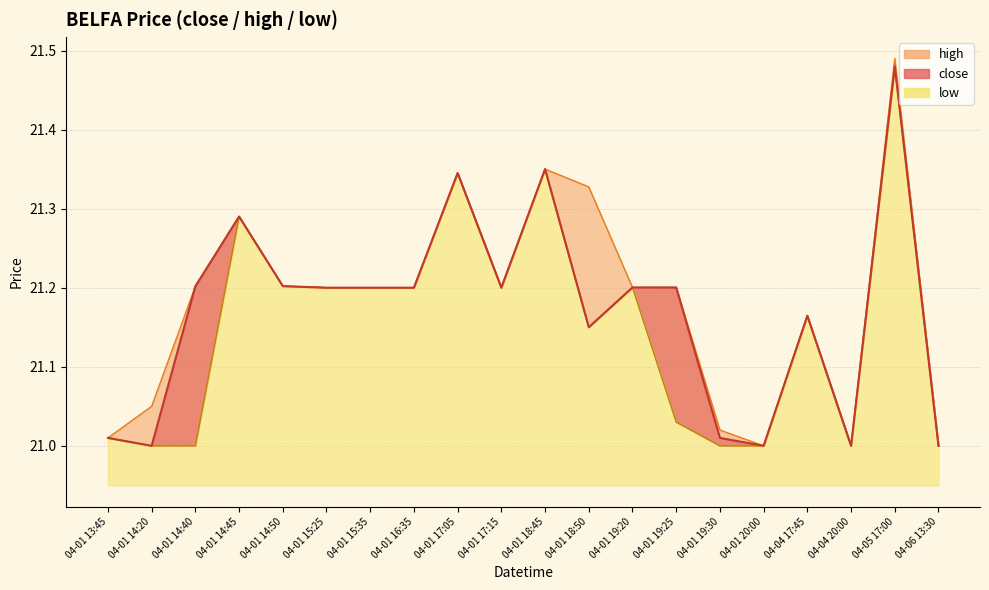

How many lines are shown in the chart?

3